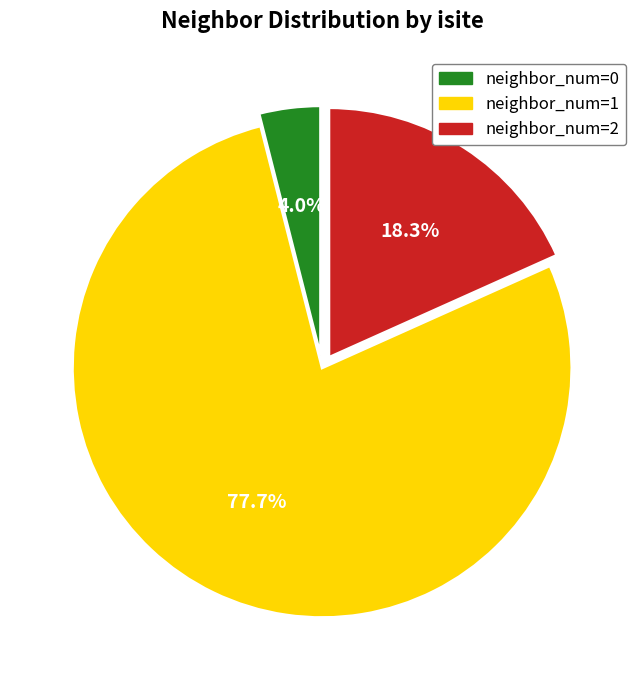

Is there any slice that represents more than half of the pie?

Yes